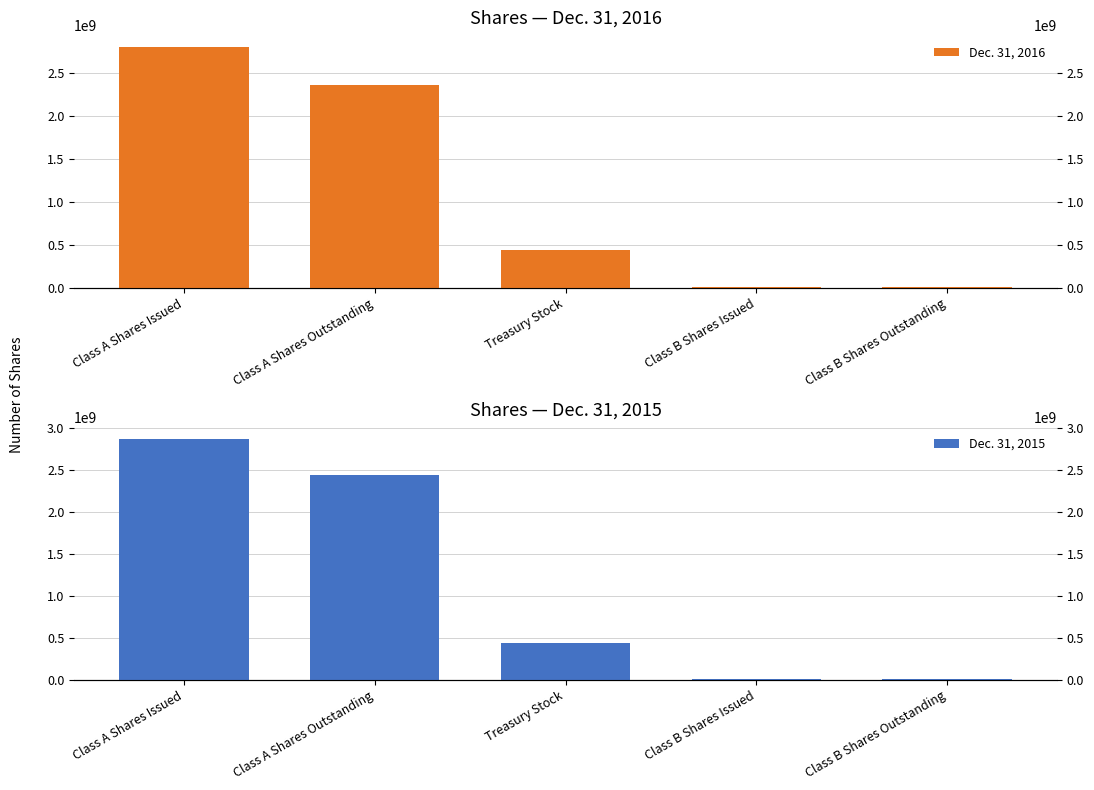

Reading left to right, what are all the values shown in this chart?

Dec. 31, 2016: 2802752832	2366357318	436395514	9444375	9444375
Dec. 31, 2015: 2869349502	2432953988	436395514	9444375	9444375